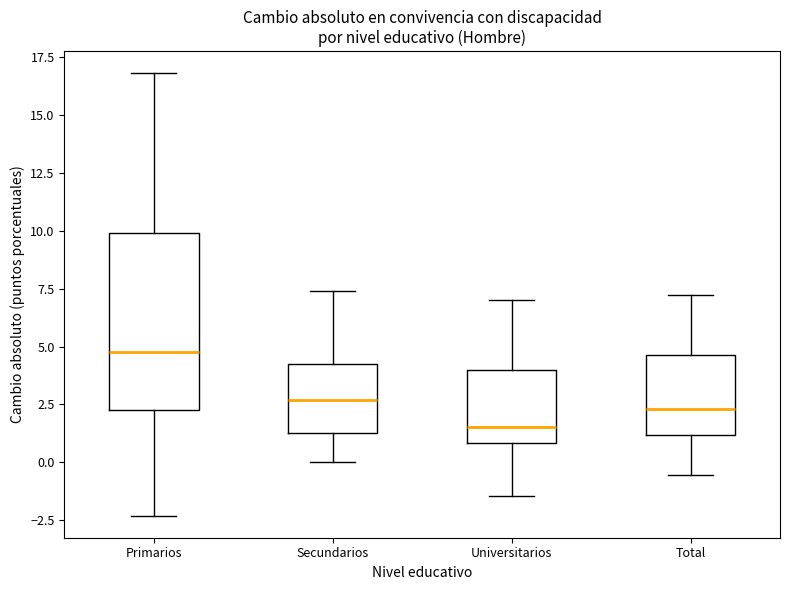

Reading left to right, read every box against the y-axis: the position of its median line, the range the box covers, and the ends of its whiskers. The values are not printed on the chart, so give them approximately, as read against the axis.

Primarios: median 5.0, box 2.5 to 10.0, whiskers -2.5 to 17.0
Secundarios: median 2.5, box 1.5 to 4.0, whiskers 0.0 to 7.5
Universitarios: median 1.5, box 1.0 to 4.0, whiskers -1.5 to 7.0
Total: median 2.5, box 1.0 to 4.5, whiskers -0.5 to 7.0